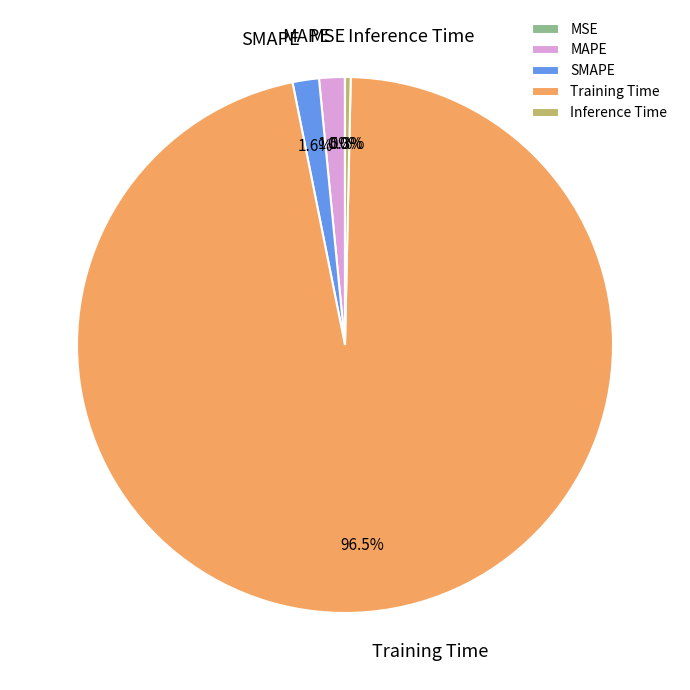

Which category has the biggest portion of the pie?

Training Time